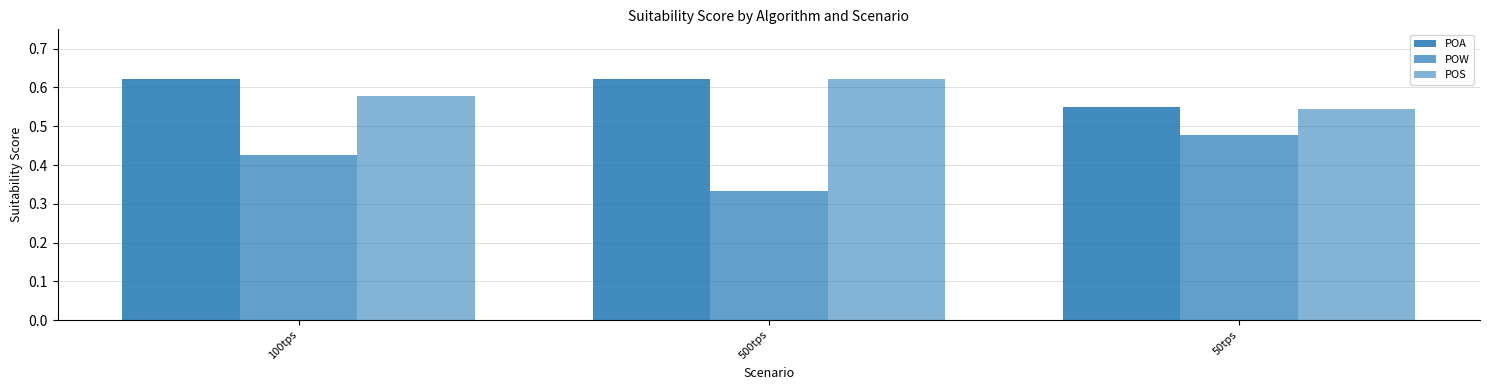

Rank the categories by POS value from lowest to highest.

50tps, 100tps, 500tps